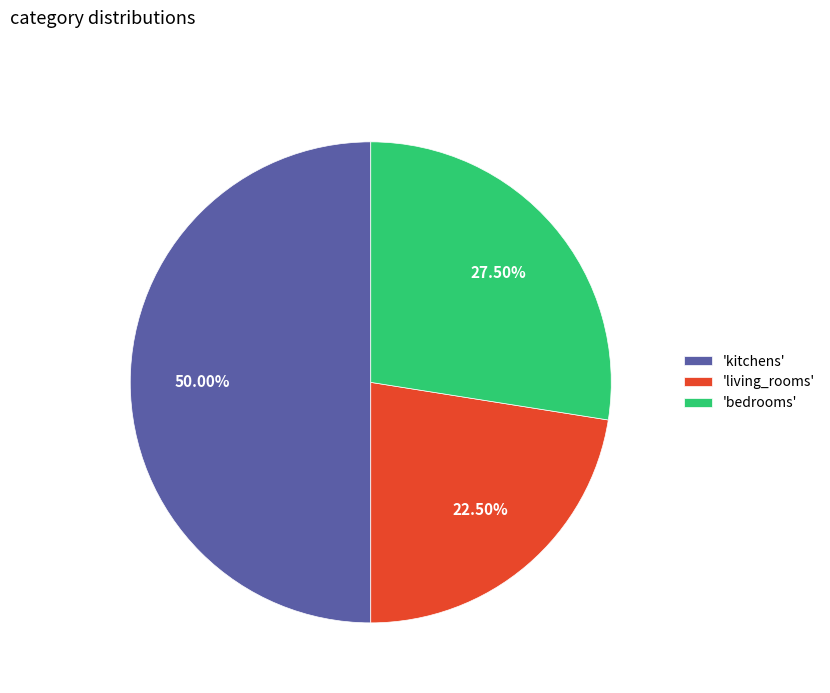

Approximately how many times larger is the value at 'living_rooms' compared to 'kitchens'?

0.5